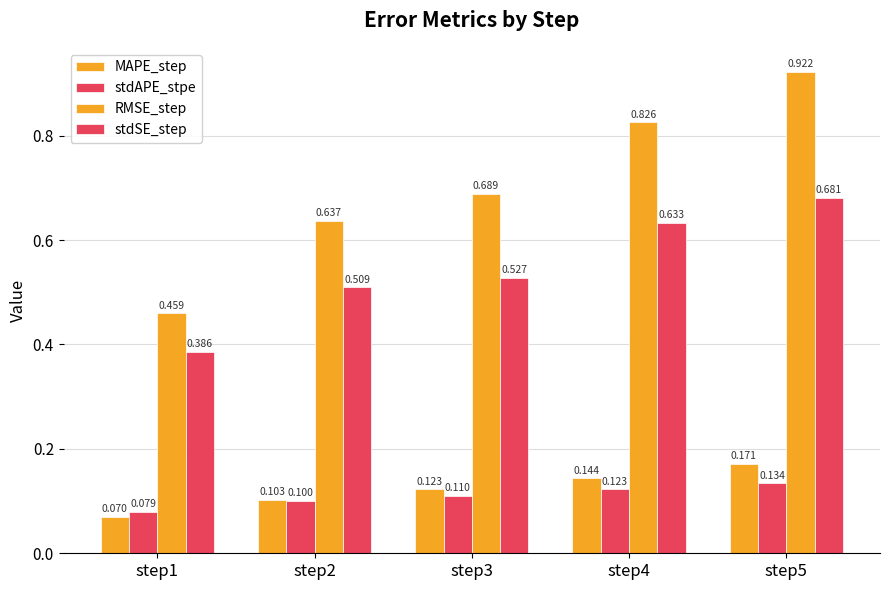

How many stdSE_step values are between 0 and 1?

5